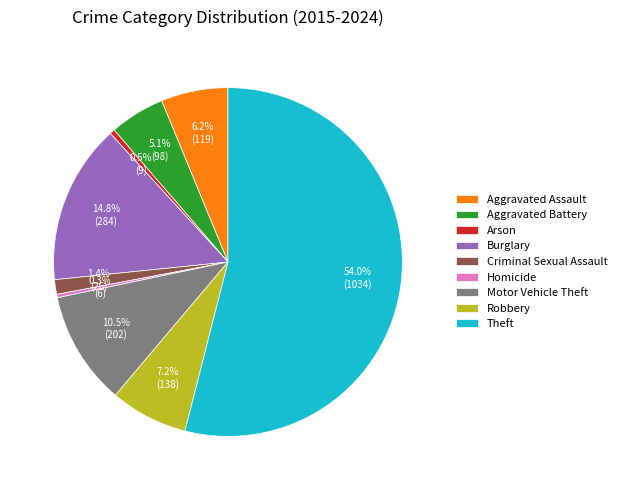

What is the majority slice?

Theft